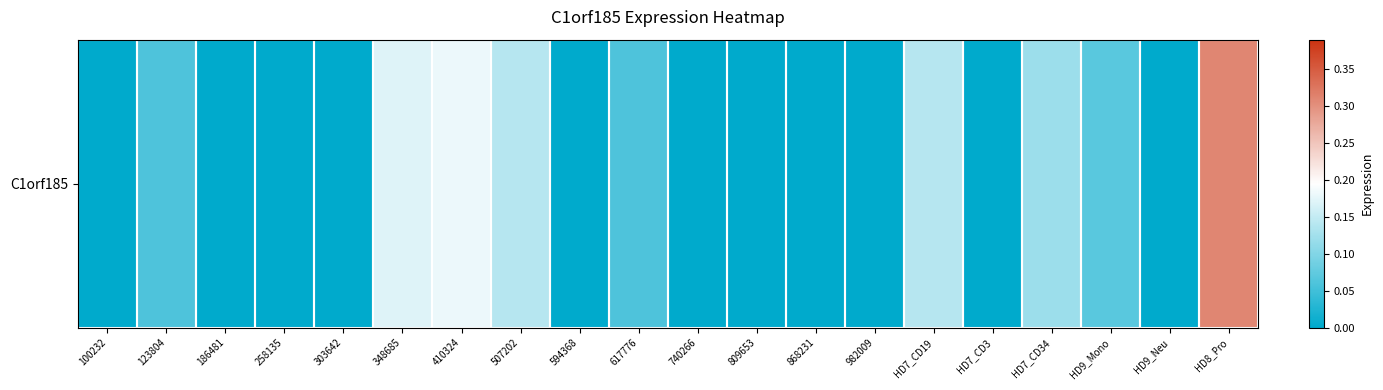

Reading left to right, what are all the values shown in this chart?

100232=0.0	123804=0.1	186481=0.0	258135=0.0	303642=0.0	348685=0.2	410324=0.2	507202=0.1	594368=0.0	617776=0.1	740266=0.0	809653=0.0	868231=0.0	982009=0.0	HD7_CD19=0.1	HD7_CD3=0.0	HD7_CD34=0.1	HD9_Mono=0.1	HD9_Neu=0.0	HD8_Pro=0.3